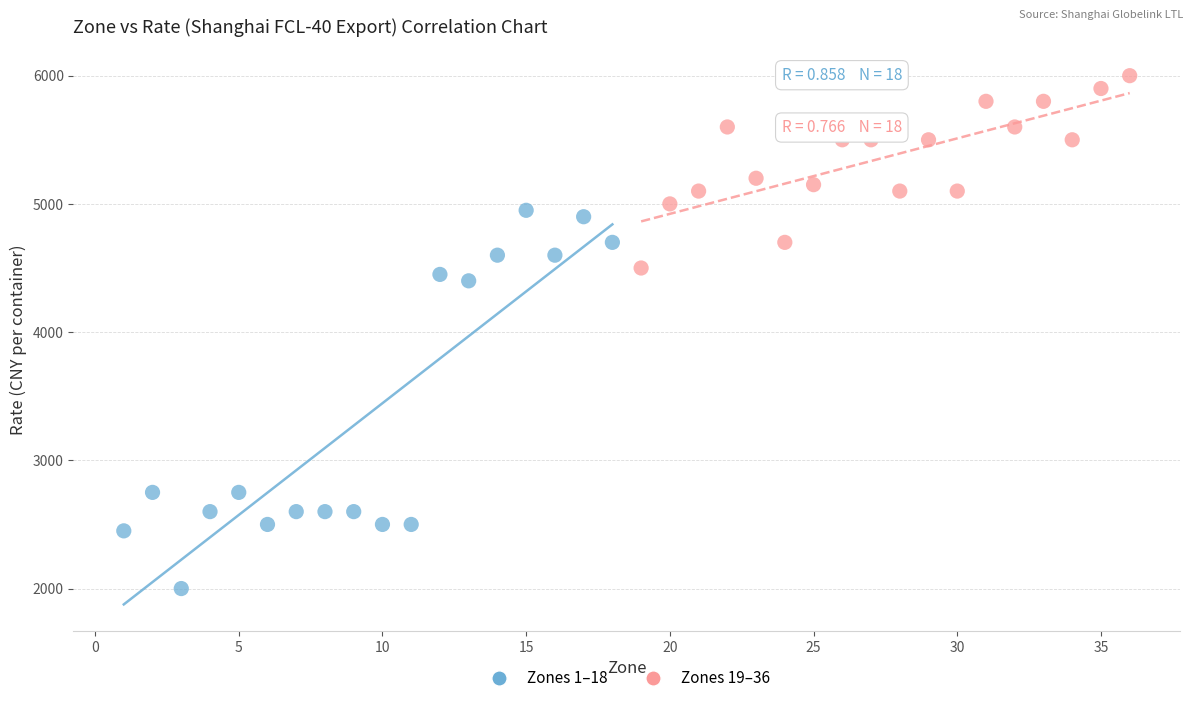

Which series reaches the maximum Y coordinate?

Zones 19–36